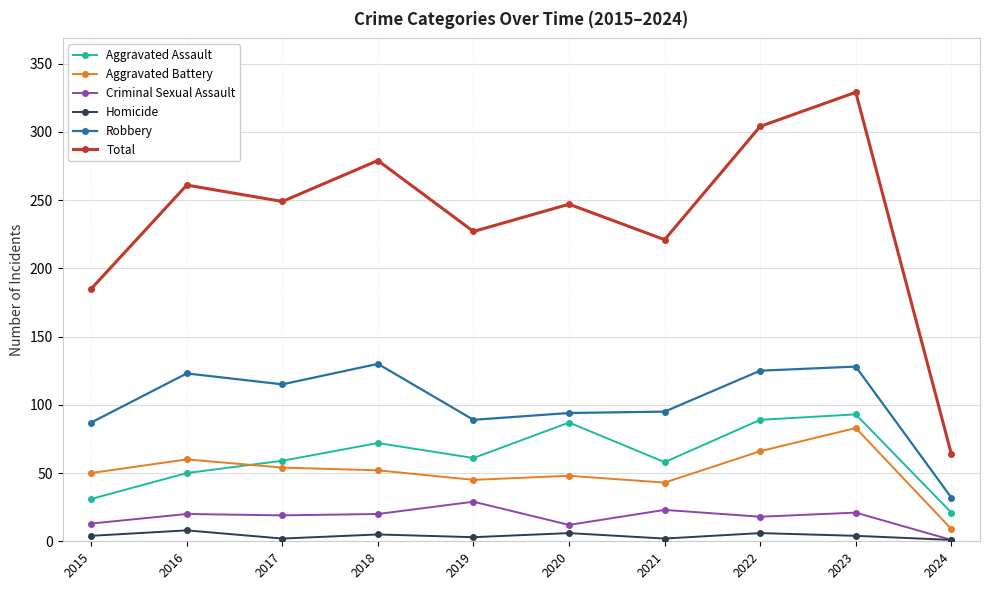

The value of Robbery at 2019 is 19. True or false?

False